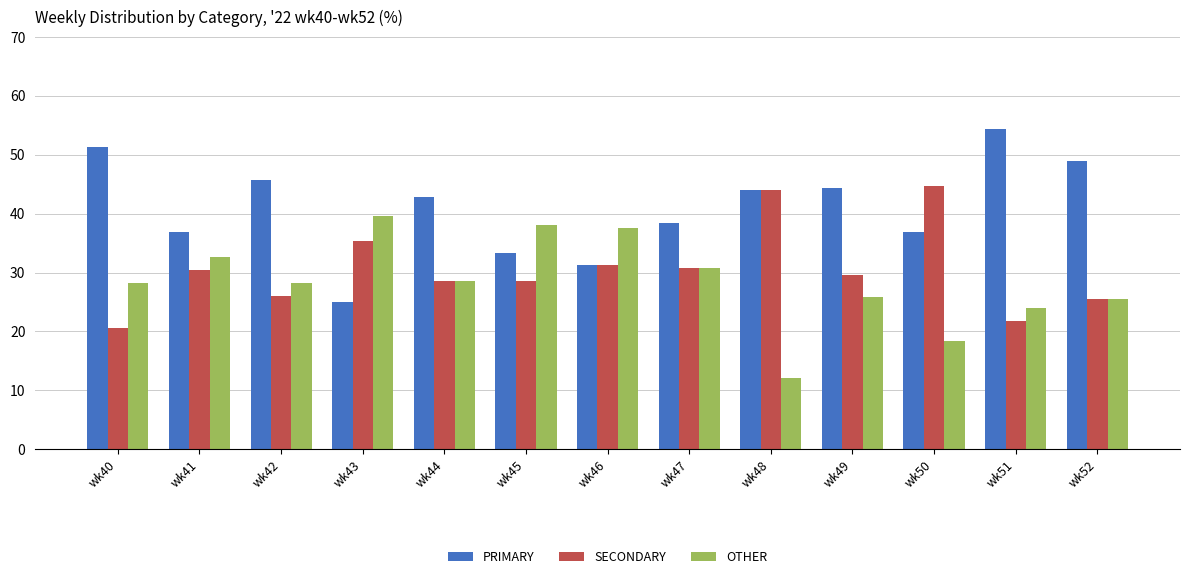

The PRIMARY series shows 51.3 at wk40. True or false?

True